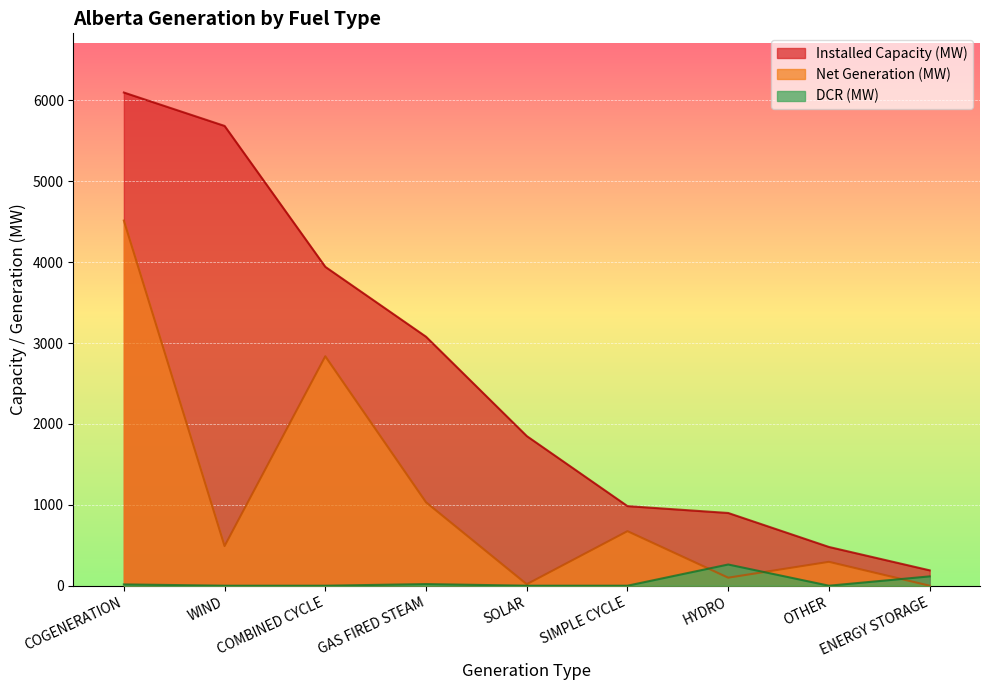

Which category has the lowest value in the Net Generation (MW) series?

ENERGY STORAGE